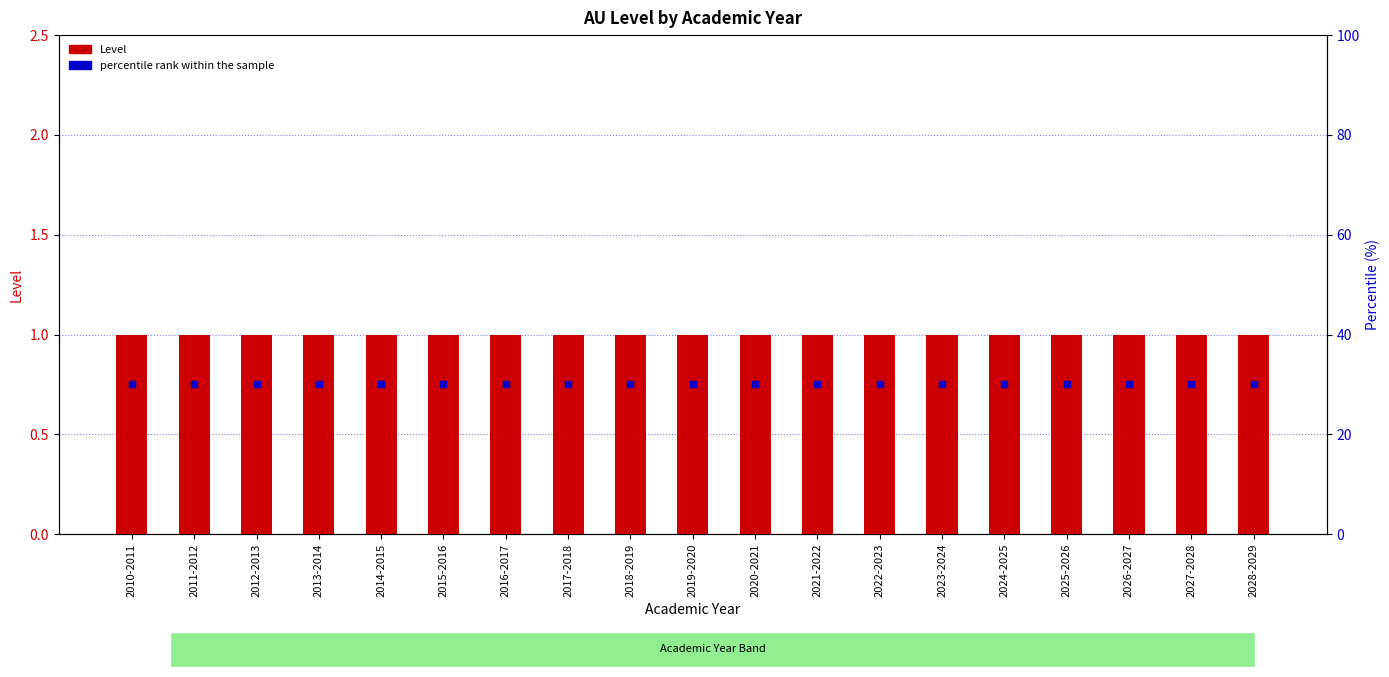

What is the total value across all series at 2013-2014?

1.8